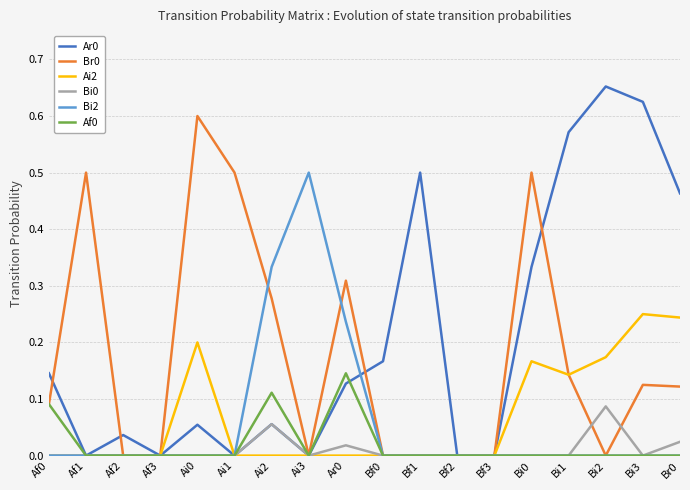

The value of Ai2 at Bf1 is 0.0. True or false?

True